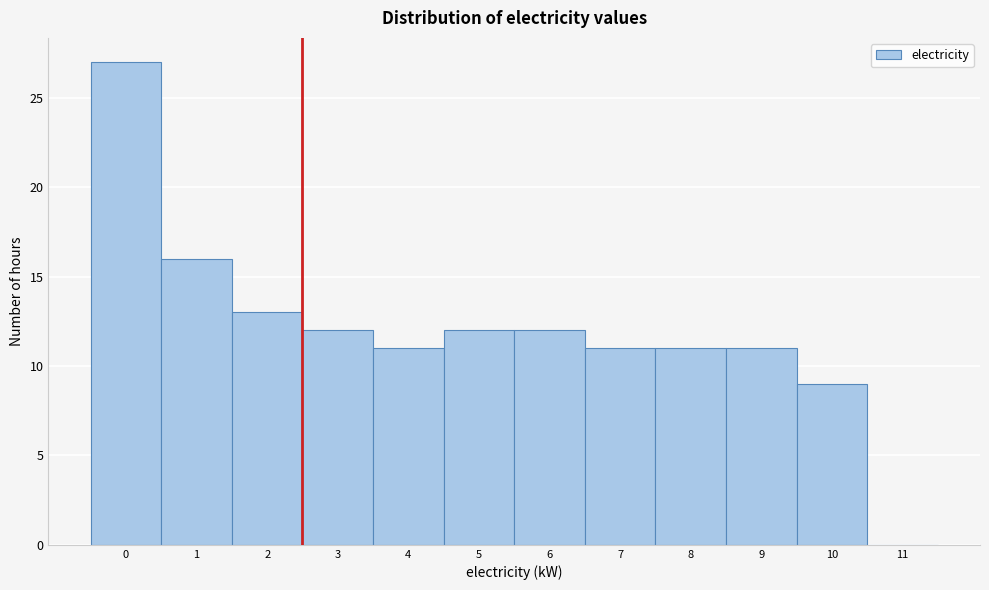

Reading left to right, what are all the values shown in this chart?

0=27	1=16	2=13	3=12	4=11	5=12	6=12	7=11	8=11	9=11	10=9	11=0